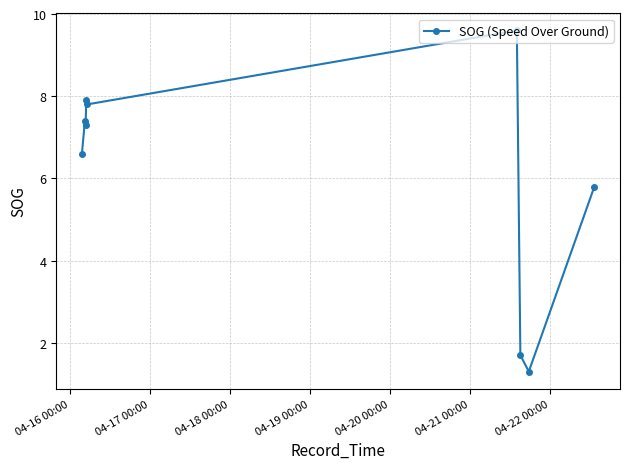

Is this an area chart (filled region under the line)?

No